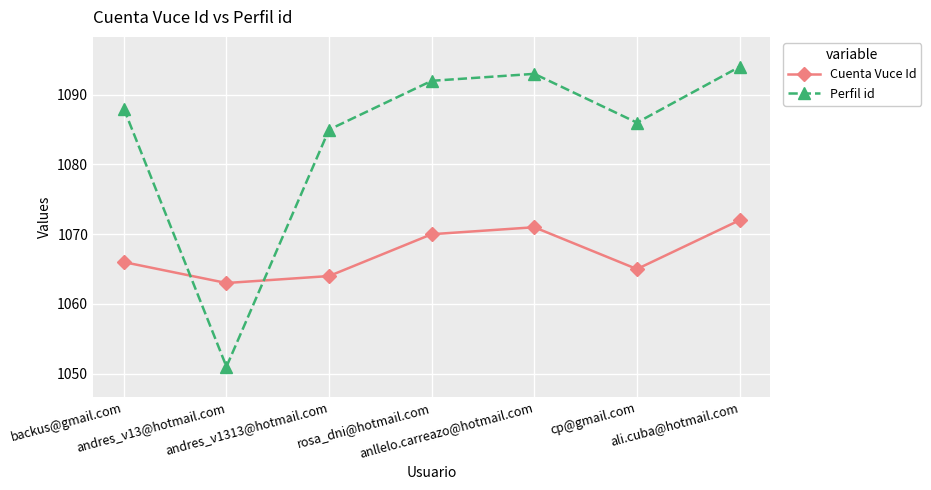

What is the difference between the maximum and minimum values in the Perfil id series?

43